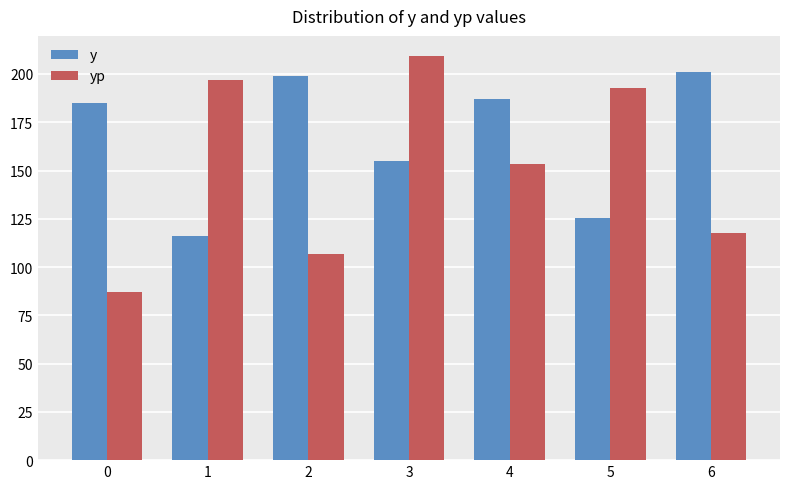

What is the spread (max minus min) of values at 2?

91.9